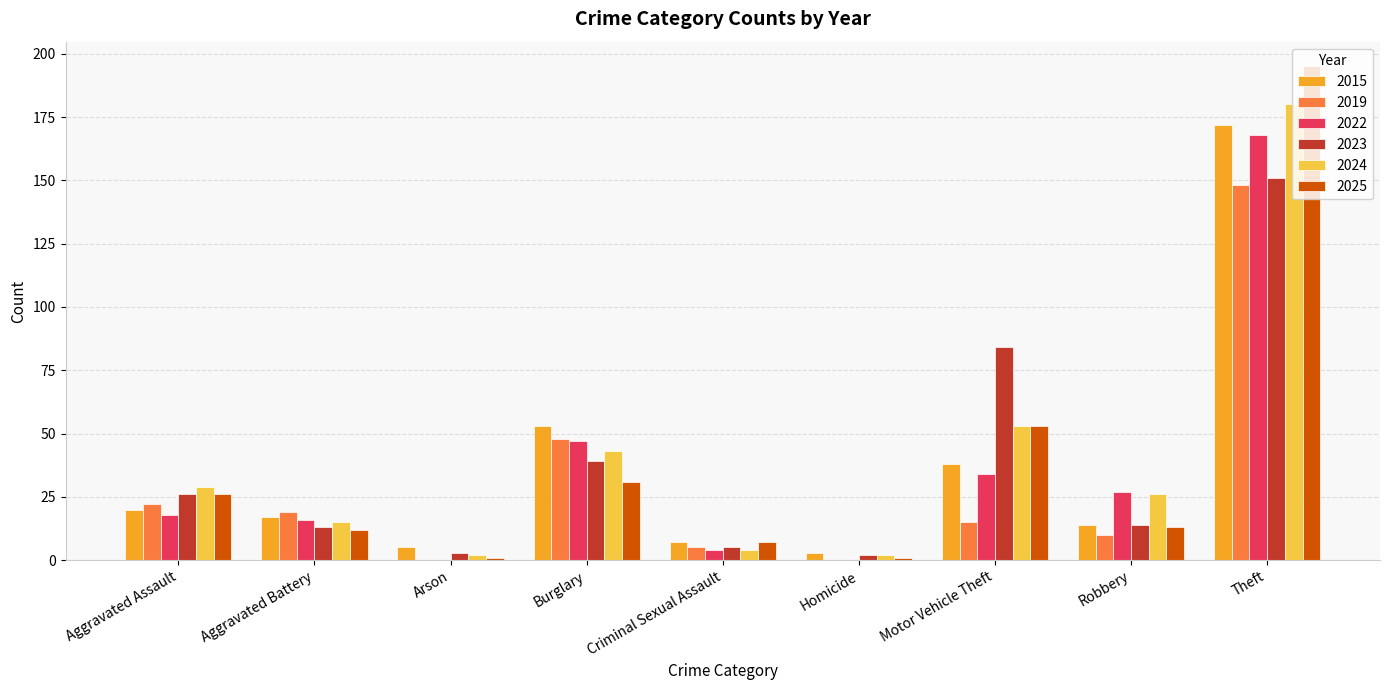

What value does the 2025 series have at Aggravated Battery?

12